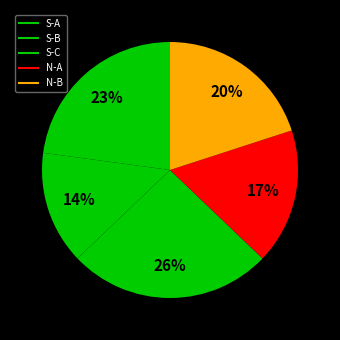

What portion of the pie excludes S-C?

74.3%